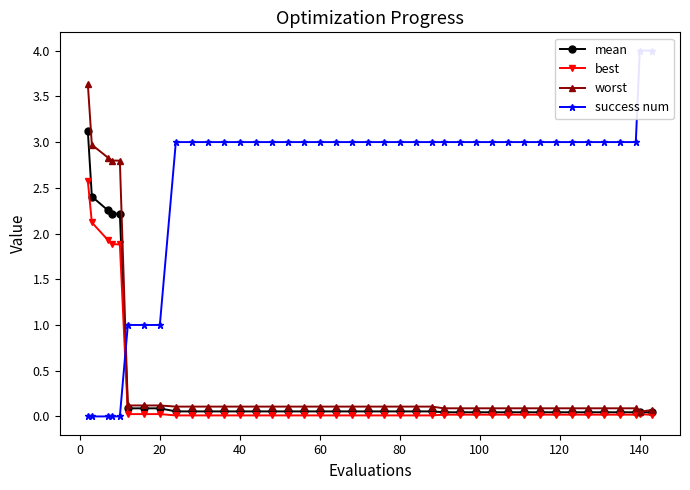

True or false: mean and best cross at least once.

False